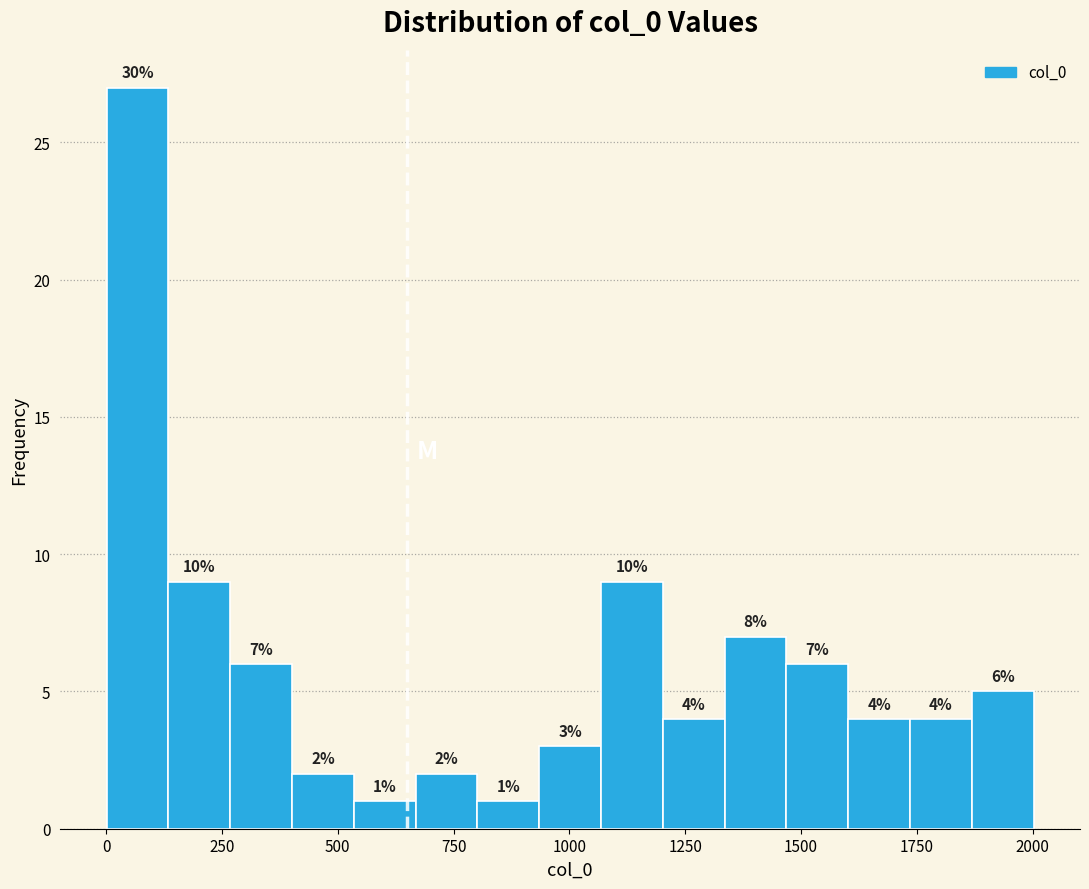

Read against the x-axis, roughly where is the centre of the tallest bar?

50